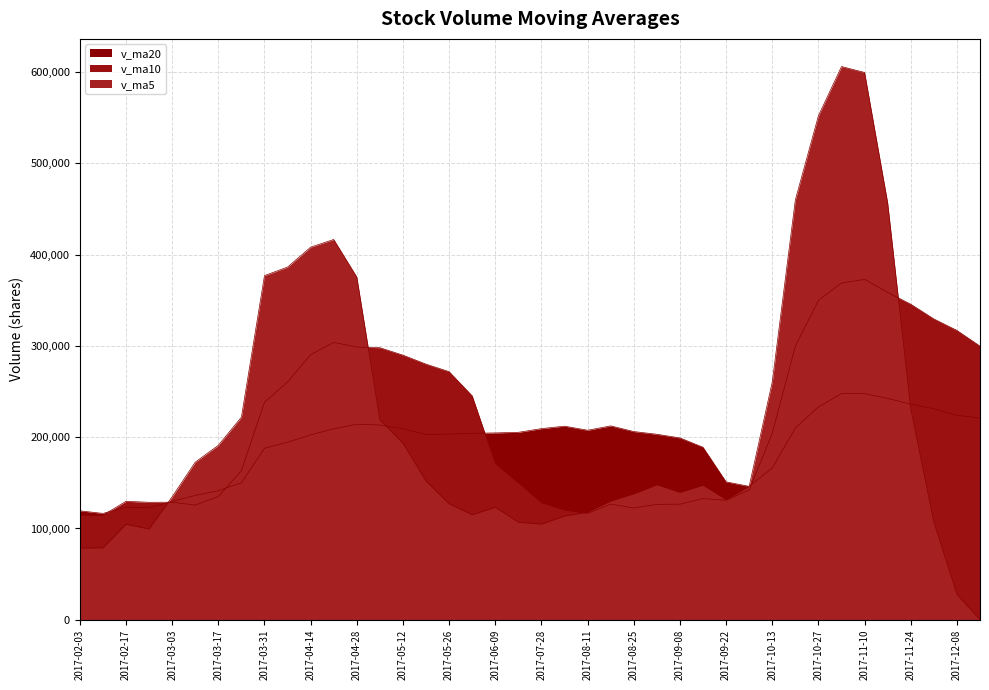

What is the average value of the v_ma5 series?

217554.2